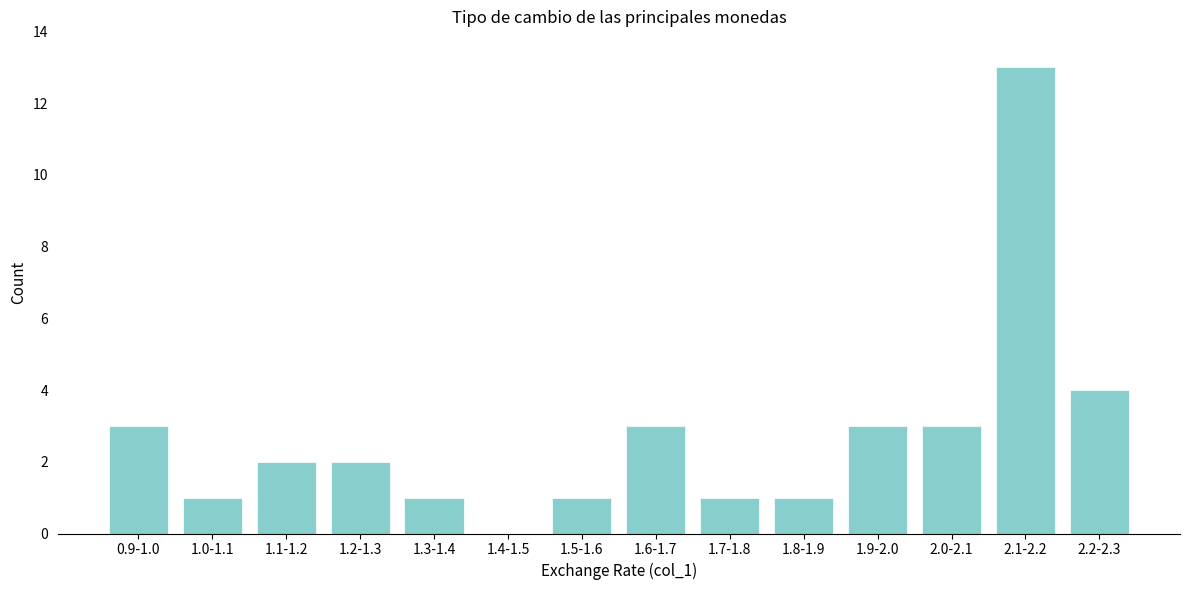

Reading left to right, transcribe all the data shown in this chart.

0.9-1.0=3	1.0-1.1=1	1.1-1.2=2	1.2-1.3=2	1.3-1.4=1	1.4-1.5=0	1.5-1.6=1	1.6-1.7=3	1.7-1.8=1	1.8-1.9=1	1.9-2.0=3	2.0-2.1=3	2.1-2.2=13	2.2-2.3=4